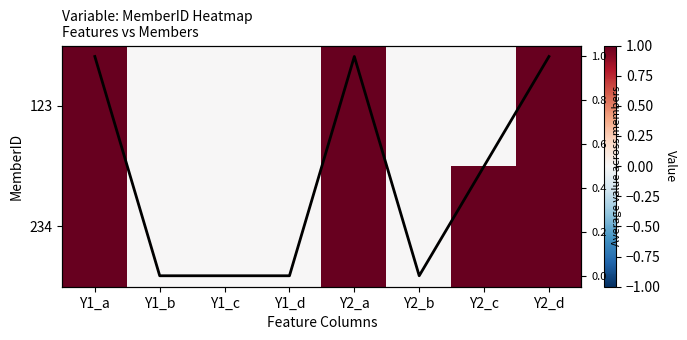

How many positive values does the 123 series have?

3